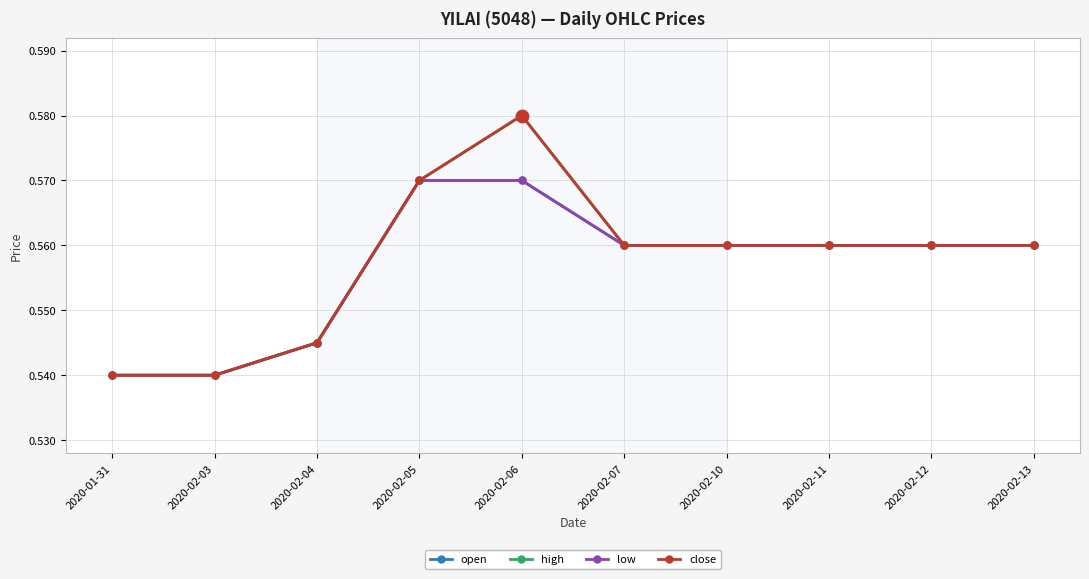

Is the value of close at 2020-02-04 greater than the value of open at 2020-01-31?

Yes